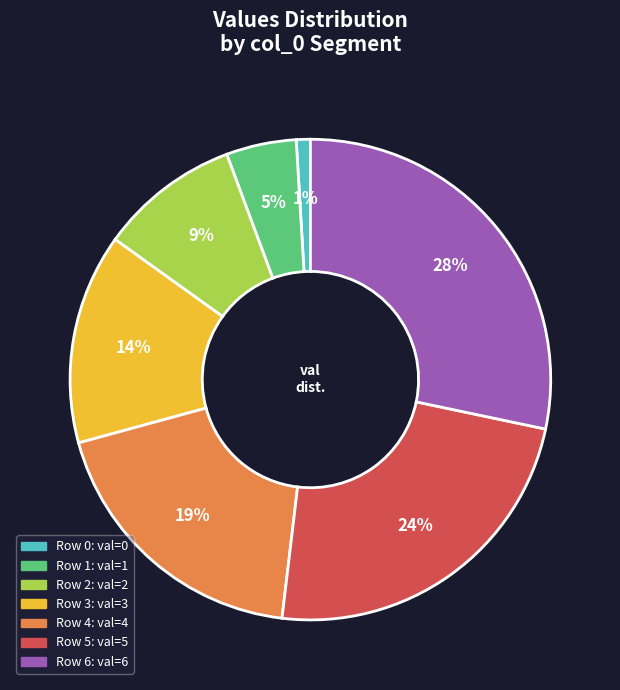

To the nearest percent, what is the difference between the largest and smallest slice percentages?

27%